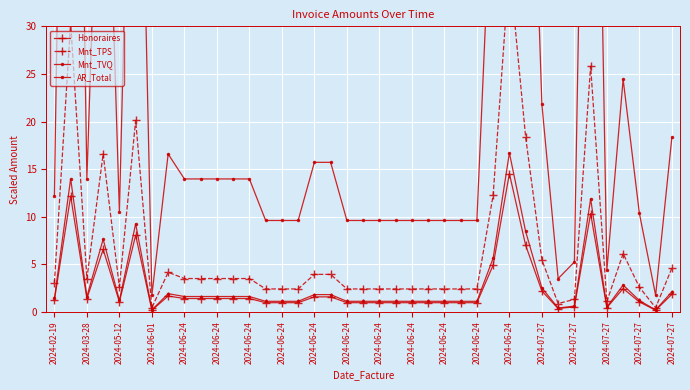

The value of Mnt_TVQ at 2024-07-27 is 21.8. True or false?

True